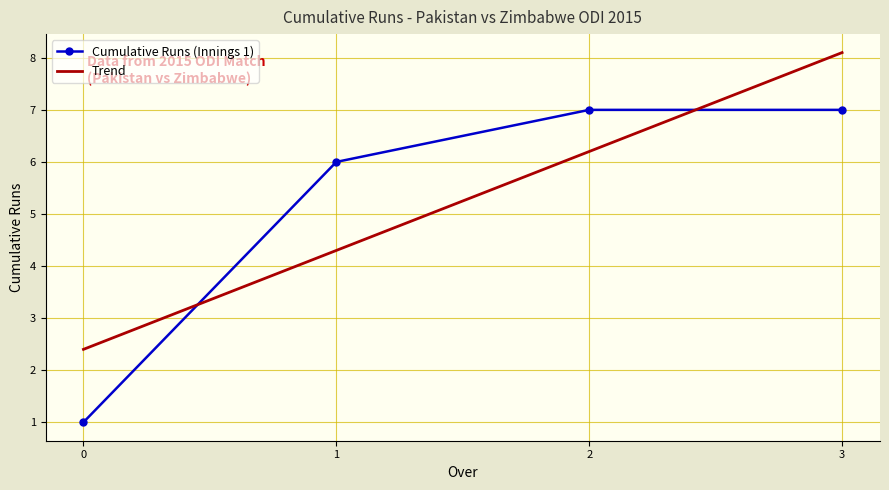

Where is Trend nearest to the value 5?

1